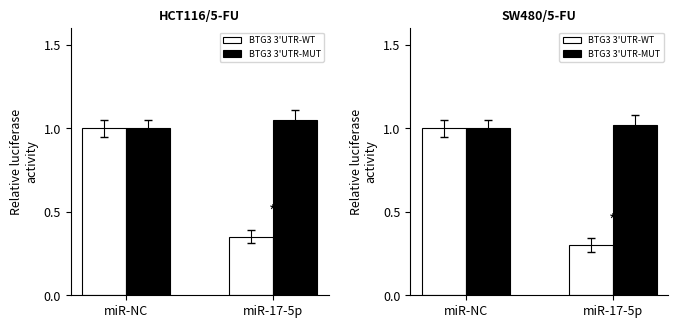

The value of BTG3 3'UTR-MUT at miR-17-5p is 1.0. True or false?

True